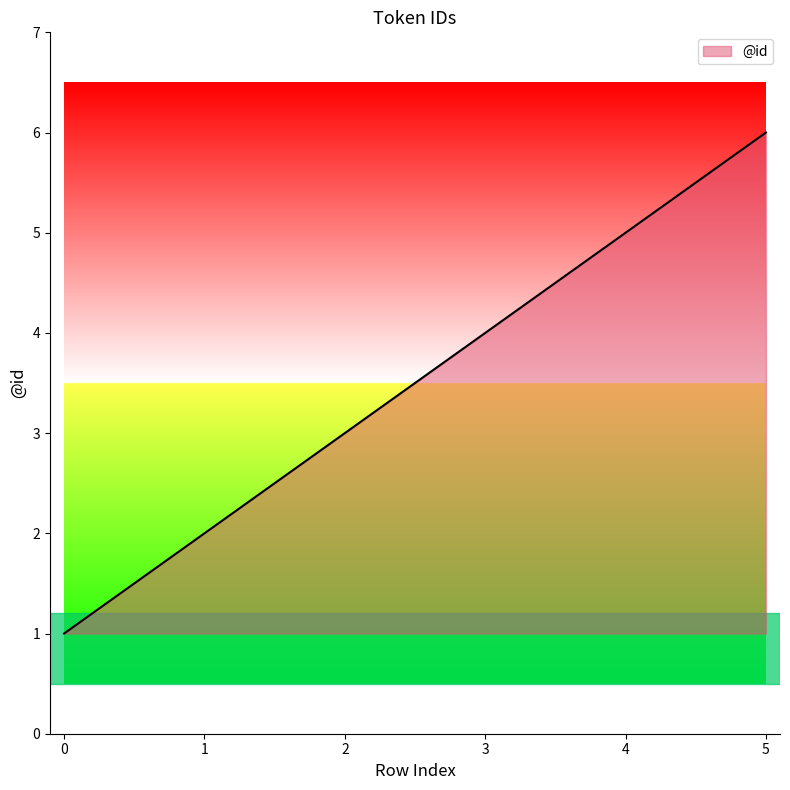

Does the chart have visible grid lines?

No